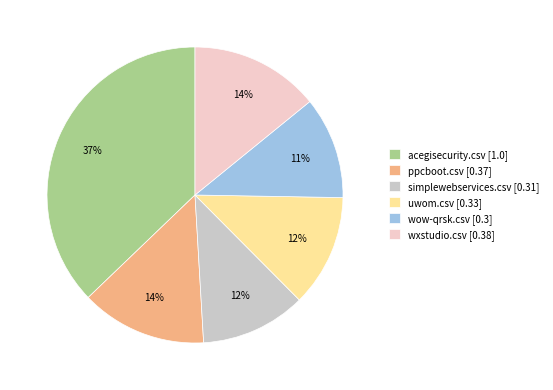

Is there any slice that represents more than half of the pie?

No